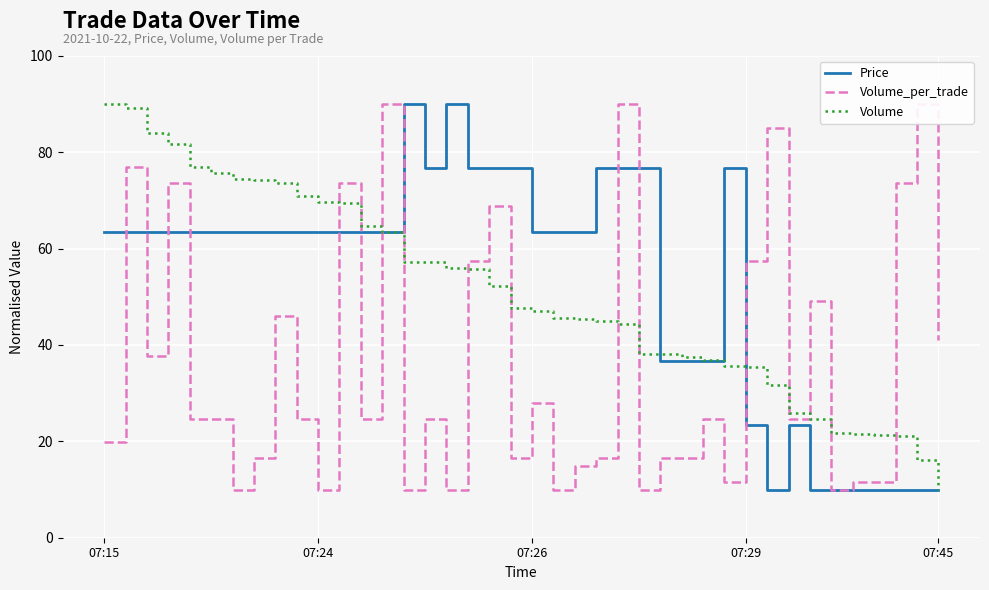

After their last crossing, which series has the higher values: Price or Volume?

Volume